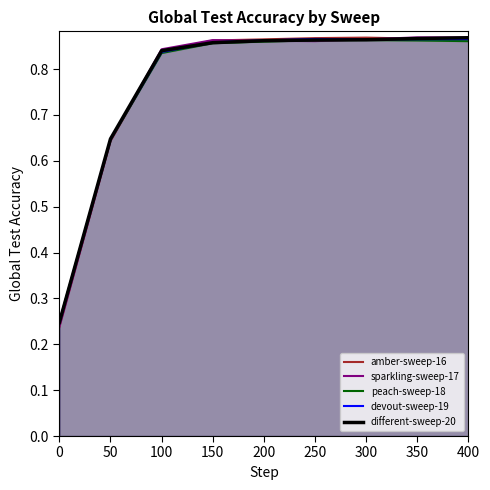

How many times do amber-sweep-16 and different-sweep-20 cross each other?

2